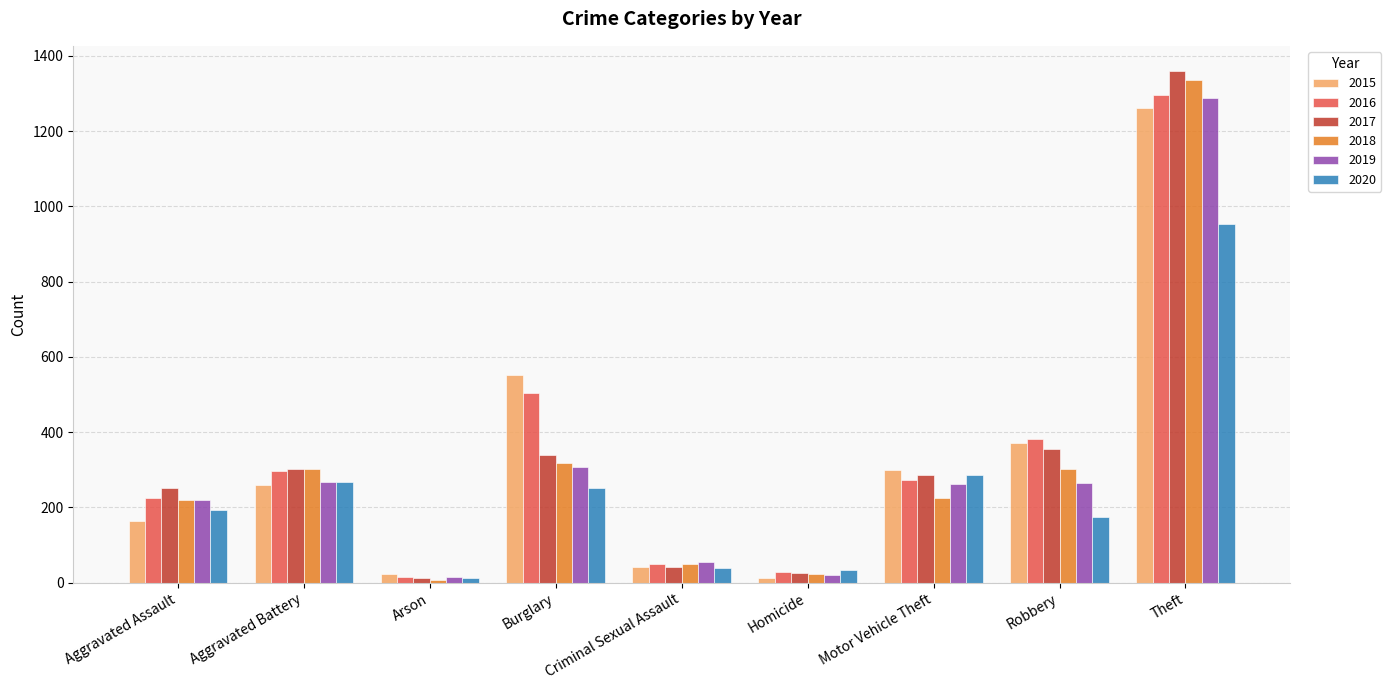

Where does the 2017 series first go above 285?

Aggravated Battery